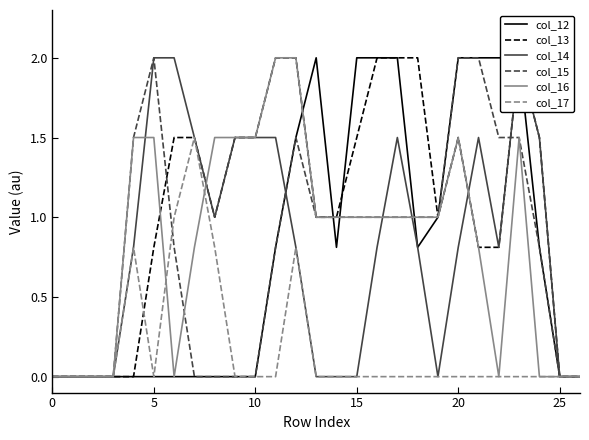

After their last crossing, which series has the higher values: col_13 or col_14?

col_14